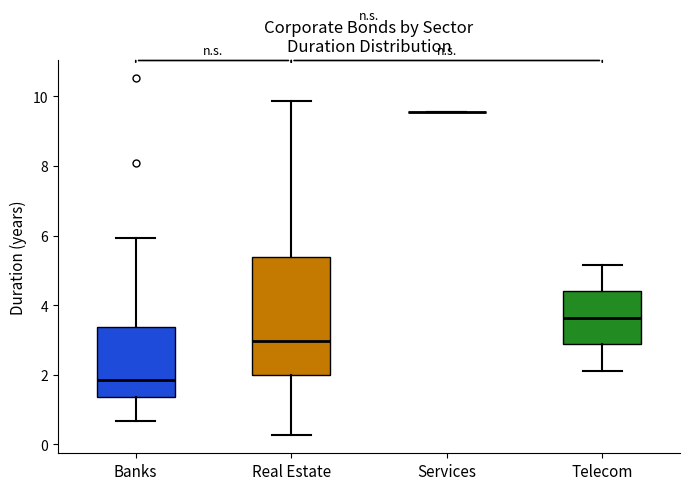

Reading left to right, read every box against the y-axis: the position of its median line, the range the box covers, and the ends of its whiskers. The values are not printed on the chart, so give them approximately, as read against the axis.

Banks: median 1.8, box 1.4 to 3.4, whiskers 0.6 to 6.0
Real Estate: median 3.0, box 2.0 to 5.4, whiskers 0.2 to 9.8
Services: box collapsed to a line at 9.6, whiskers 9.6 to 9.6
Telecom: median 3.6, box 2.8 to 4.4, whiskers 2.2 to 5.2